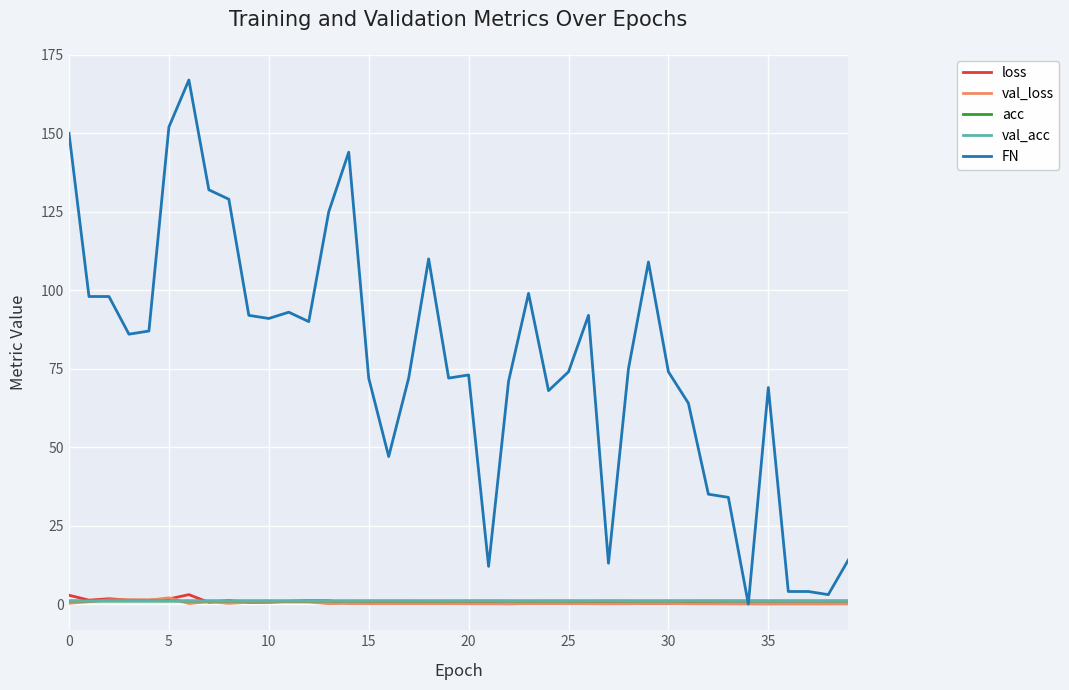

Which series has the widest spread of values?

FN